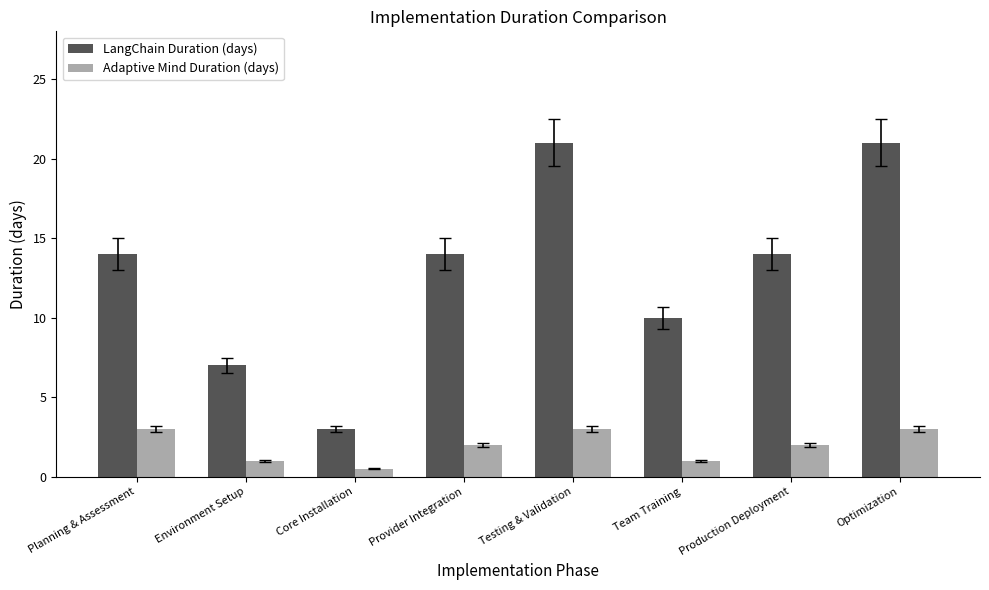

What is the label of the 1st bar from the right?

Optimization